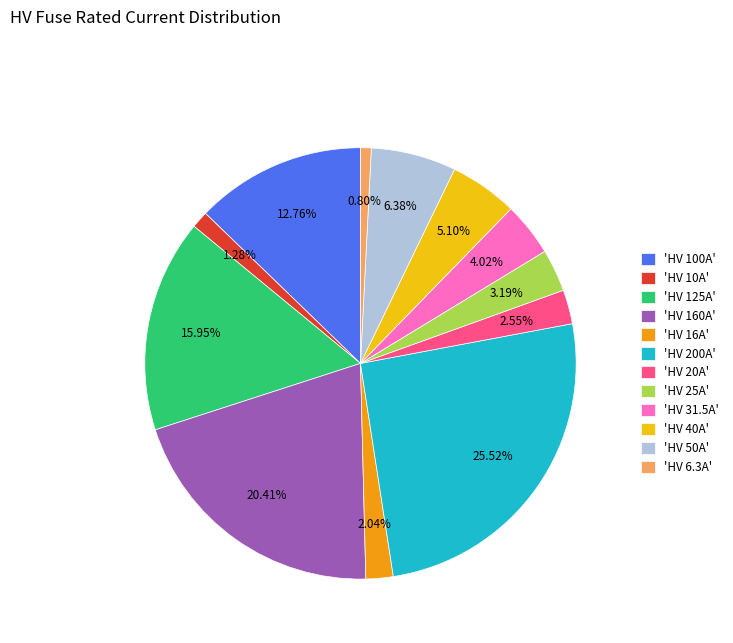

To the nearest percent, what is the difference between the largest and smallest slice percentages?

25%